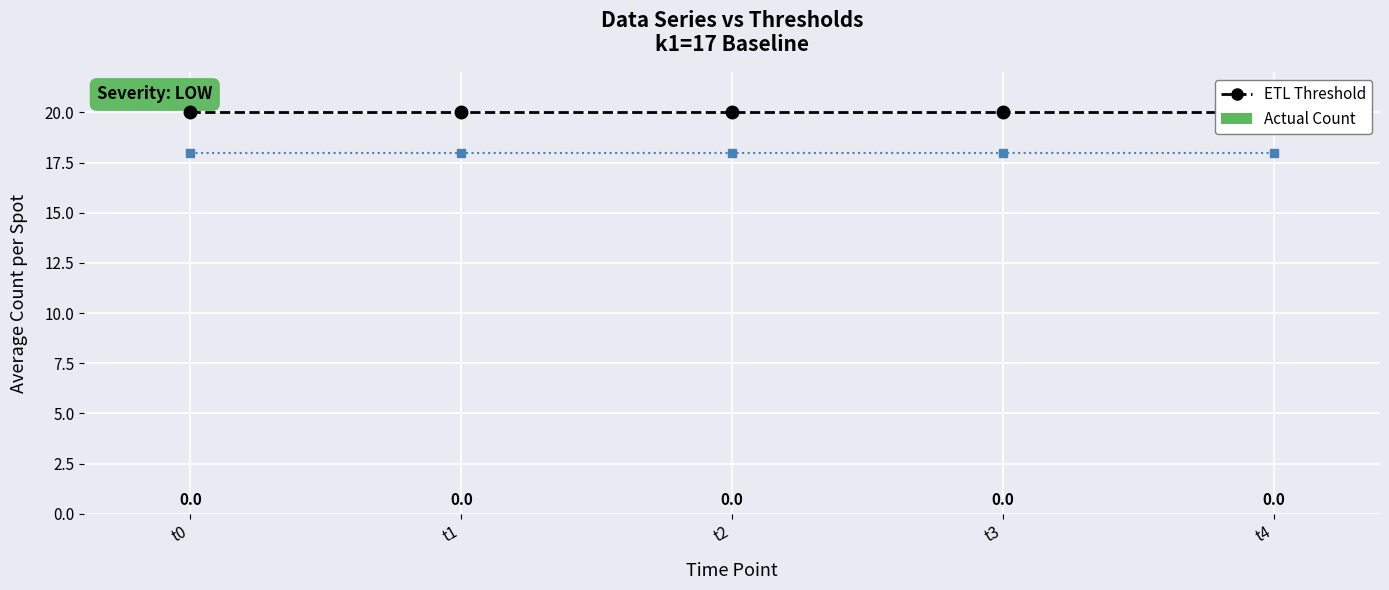

The value of k4 at t4 is 18. True or false?

True